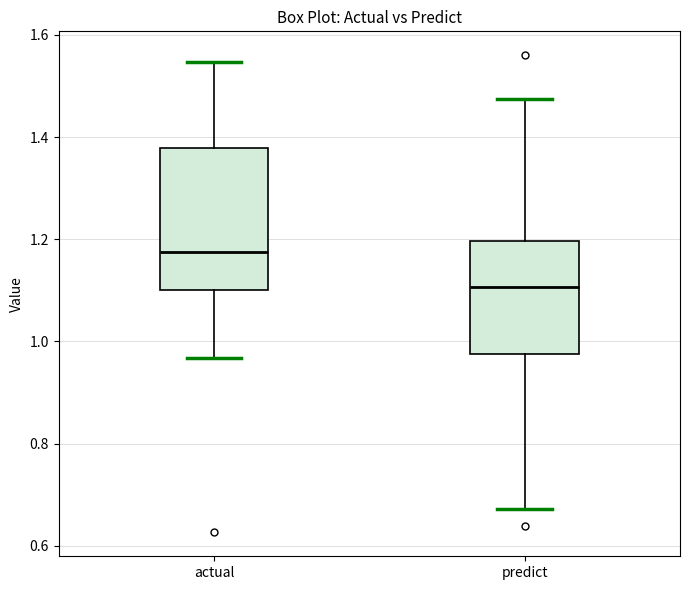

Where does the median line of the box for predict sit on the y-axis? The values are not printed on the chart, so give them approximately, as read against the axis.

1.10